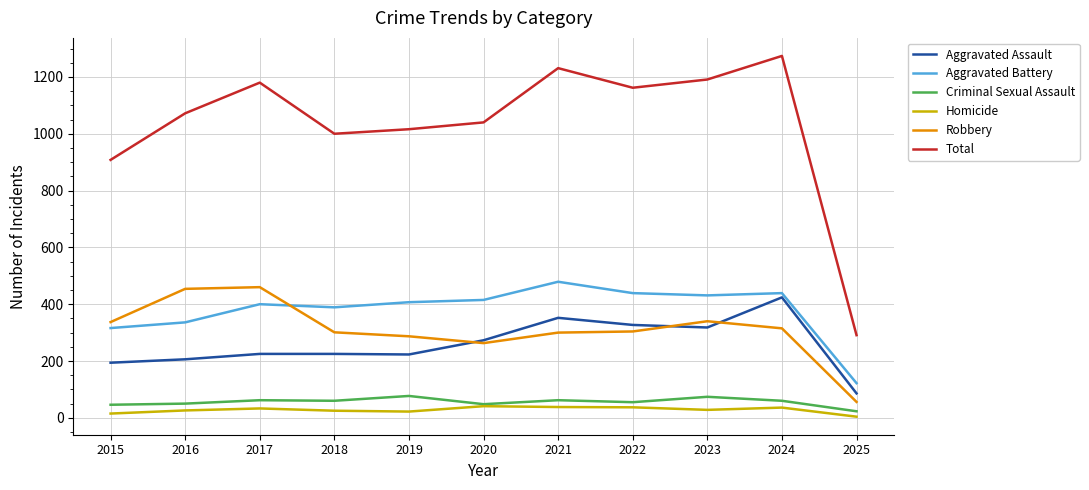

What is the difference between the maximum and minimum values in the Robbery series?

404